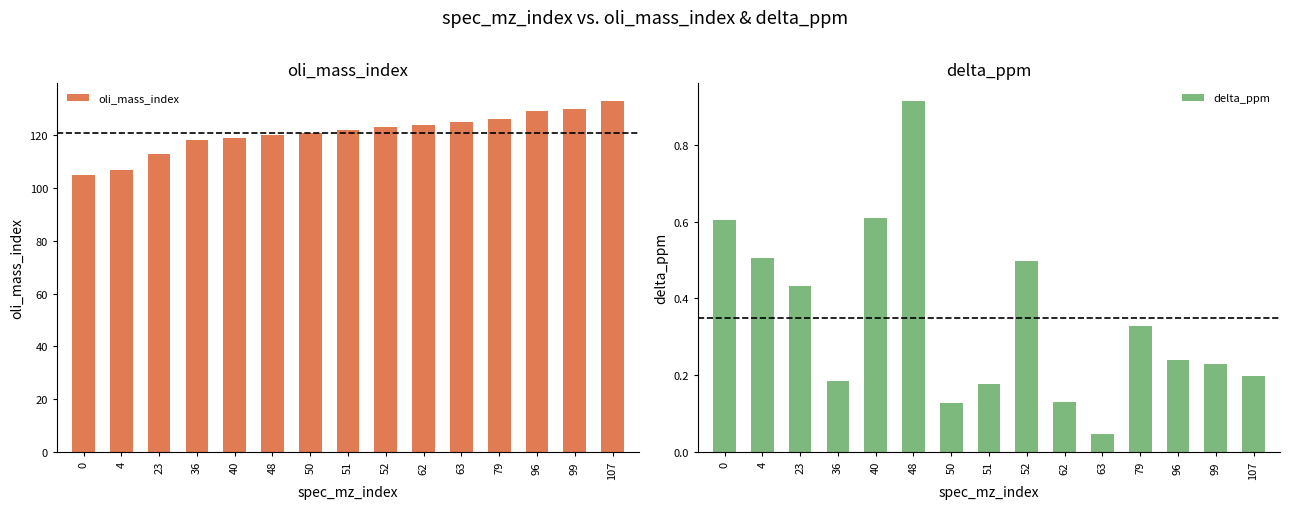

What is the sum of the oli_mass_index values at 62 and 99?

254